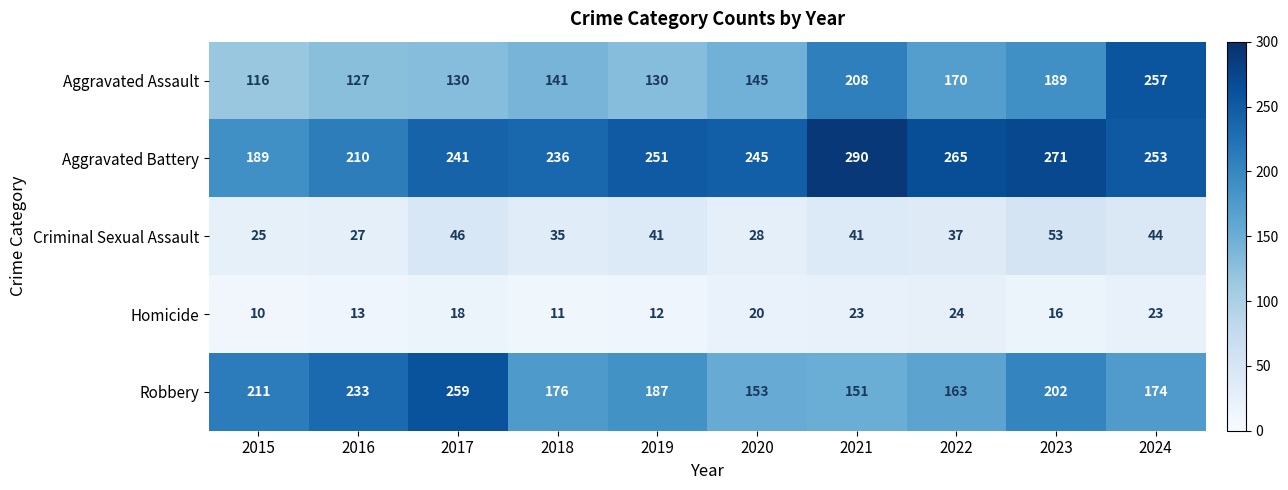

What is the smallest value displayed?

10